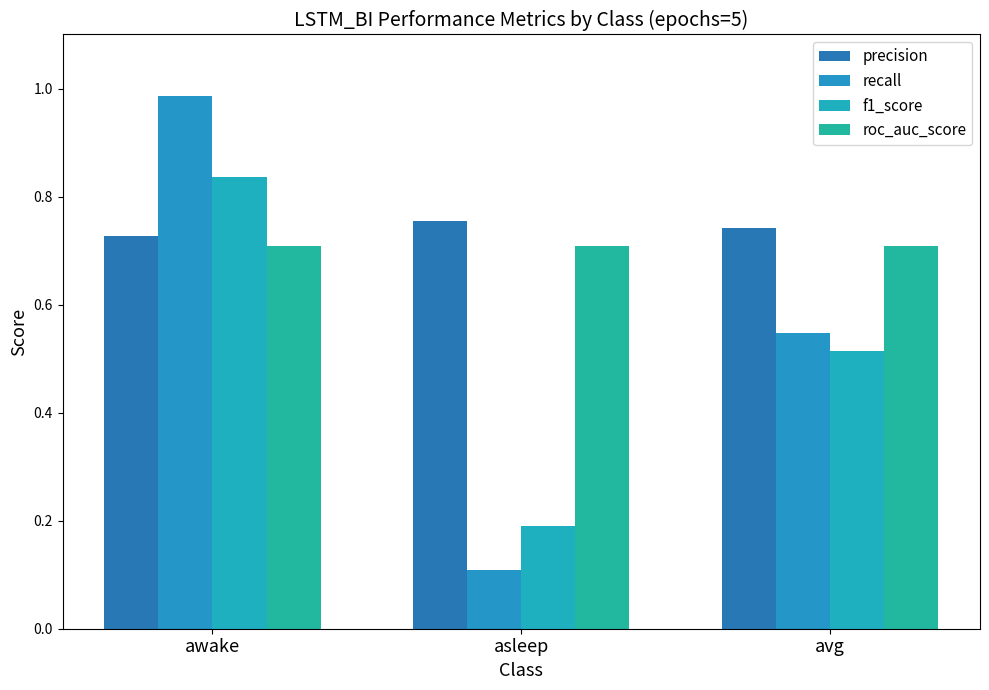

What is the spread (max minus min) of values at asleep?

0.6